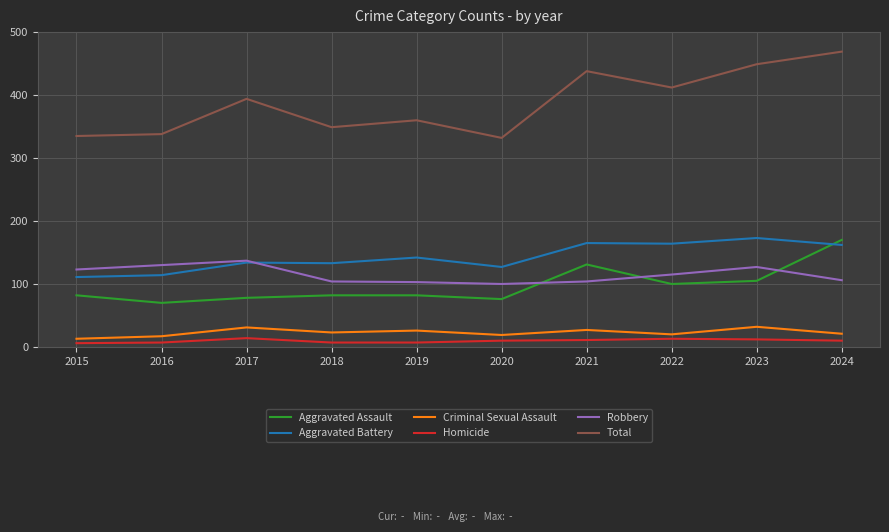

Is it true that Criminal Sexual Assault equals 13 at 2015?

True